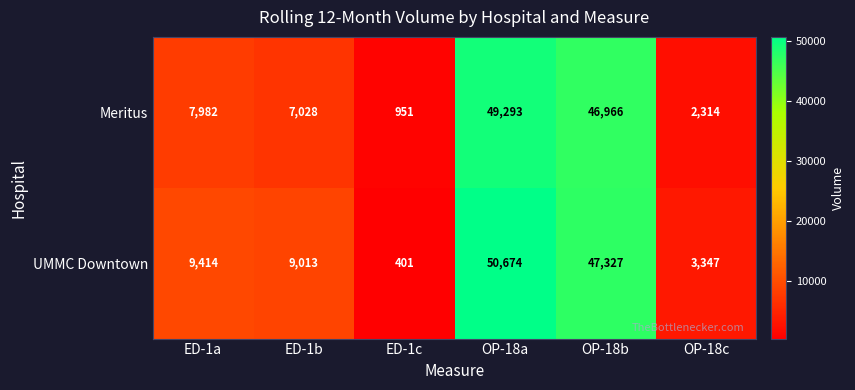

Rank the series at OP-18b from highest to lowest value.

UMMC Downtown, Meritus